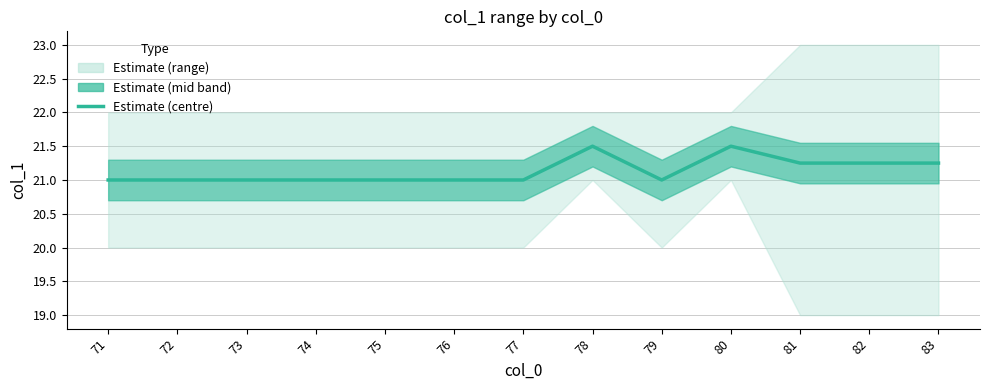

What value does the data have at 75?

21.0